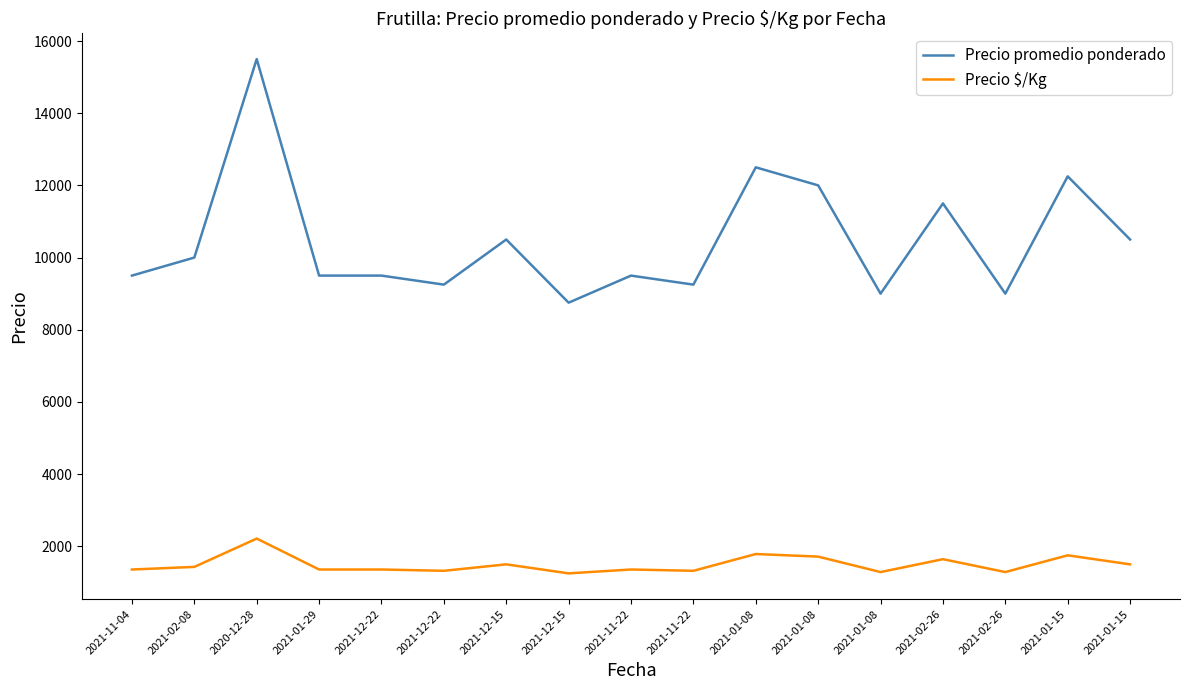

What are all the series names shown in the legend?

Precio promedio ponderado, Precio $/Kg